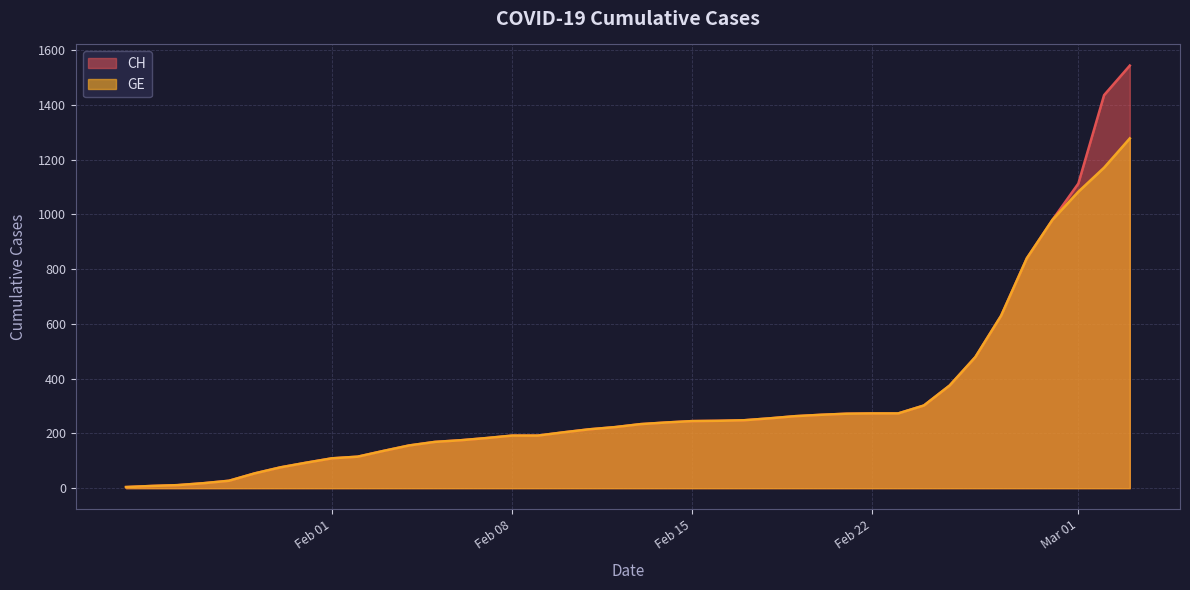

Which category has the lowest value across all series?

2020-01-24